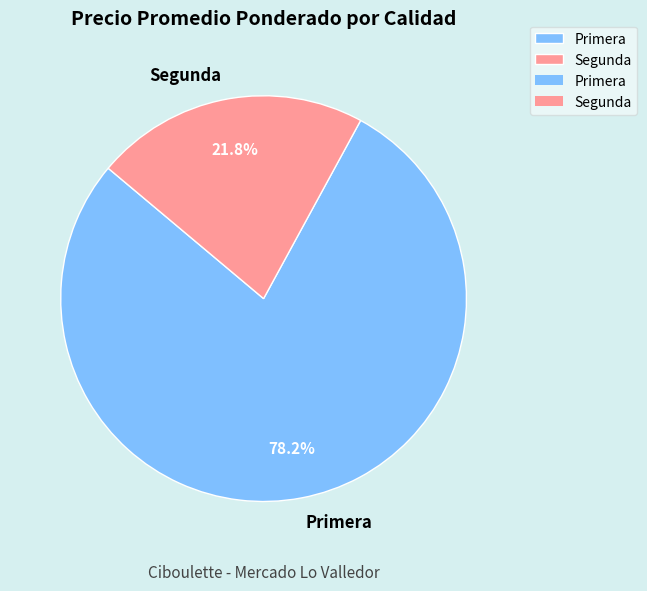

Rank the categories by value from highest to lowest.

Primera, Segunda